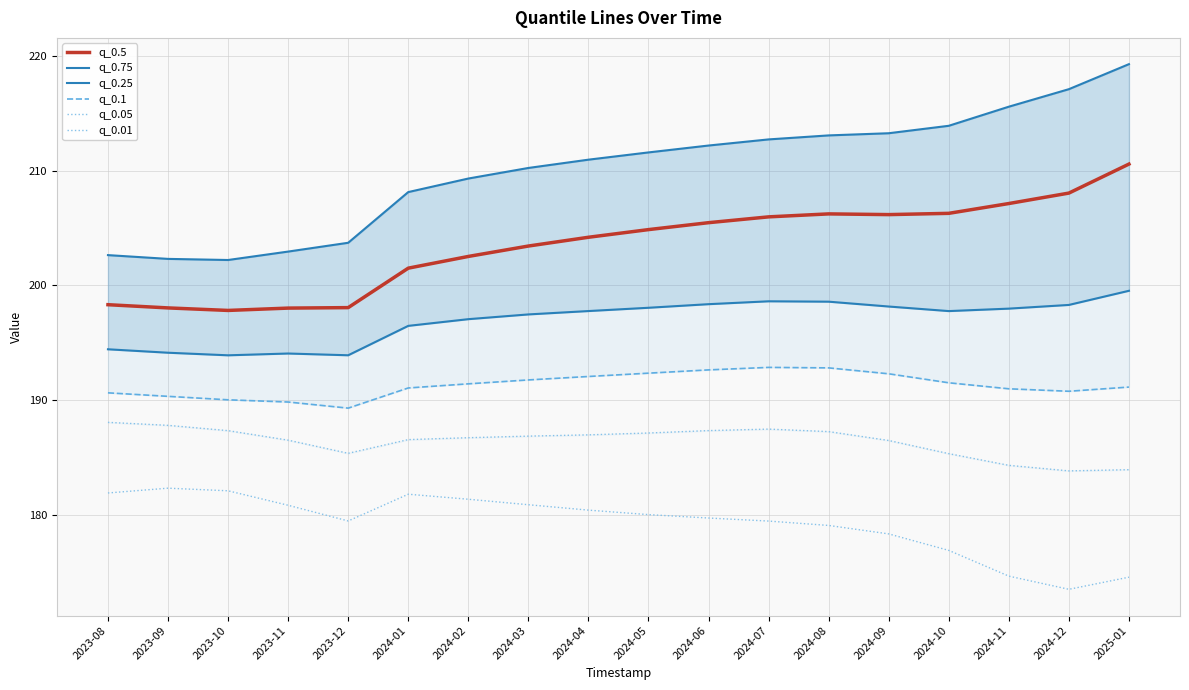

What is the total value across all series at 2023-09?

1155.0